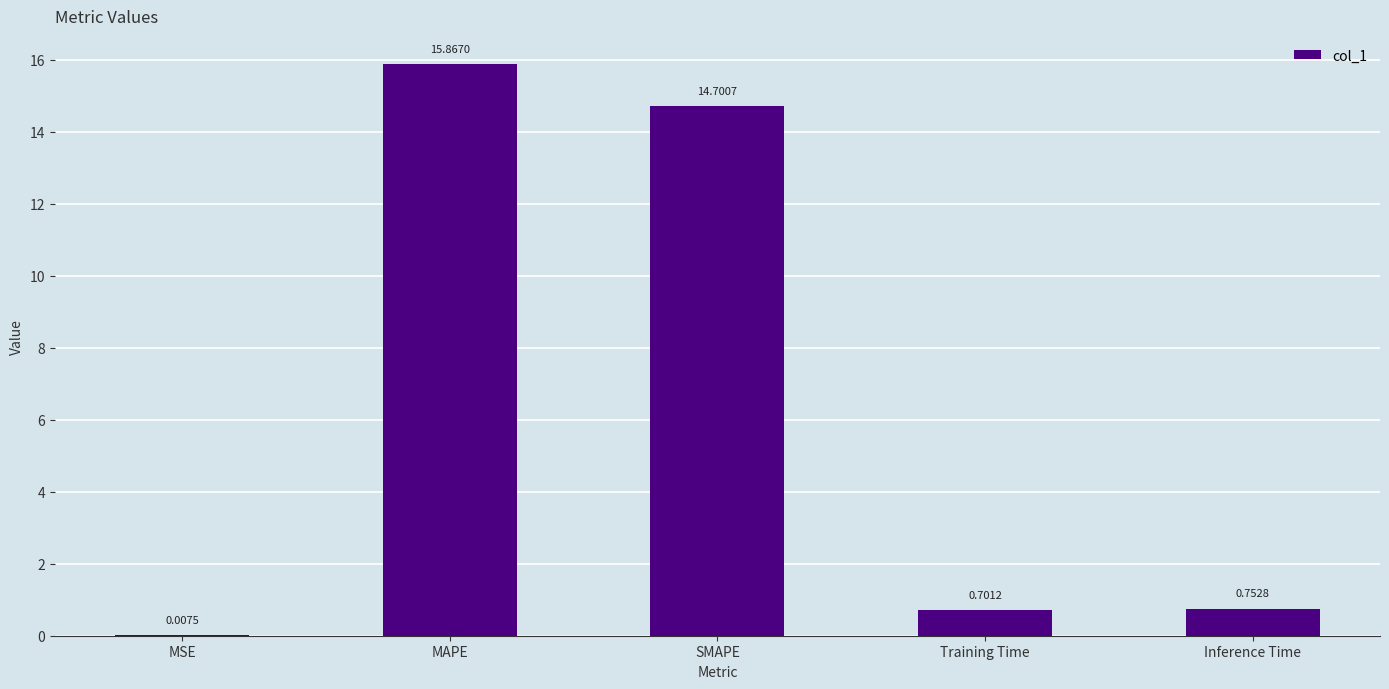

True or false: the data shows 9.4 at MAPE.

False